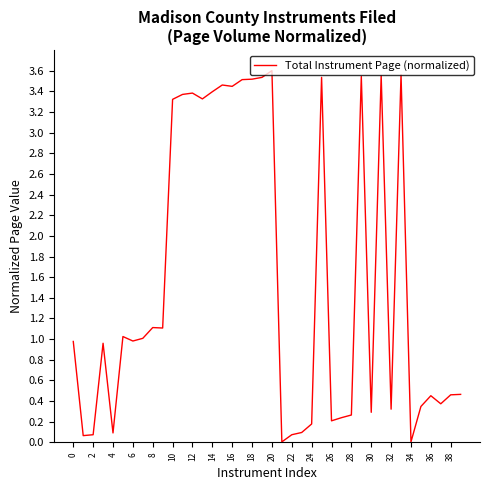

True or false: the data has more than 1 interior local peaks.

True